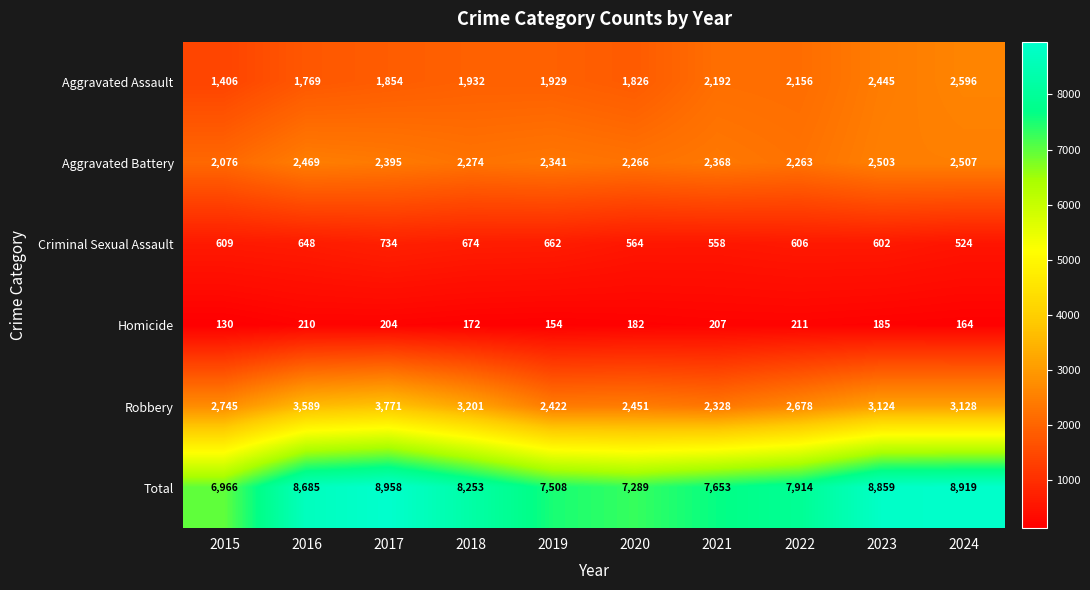

What is the difference between the second highest and second lowest values in the Criminal Sexual Assault series?

116